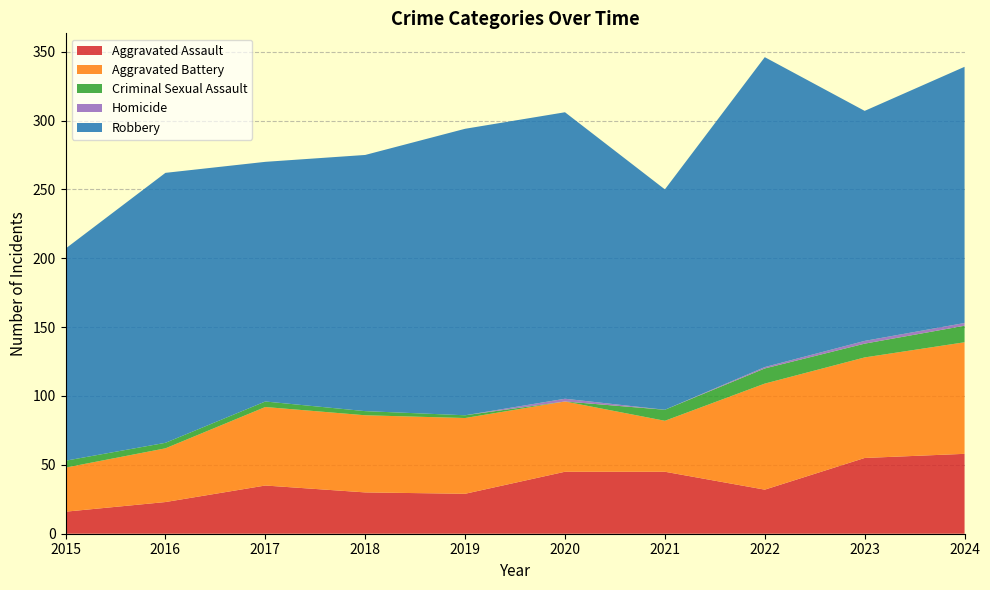

Reading right to left, extract all data points from this chart.

Aggravated Assault: 2024=58	2023=55	2022=32	2021=45	2020=45	2019=29	2018=30	2017=35	2016=23	2015=16
Aggravated Battery: 2024=81	2023=73	2022=77	2021=37	2020=51	2019=55	2018=56	2017=57	2016=39	2015=32
Criminal Sexual Assault: 2024=12	2023=10	2022=11	2021=8	2020=0	2019=2	2018=3	2017=4	2016=4	2015=5
Homicide: 2024=2	2023=2	2022=1	2021=0	2020=2	2019=0	2018=0	2017=0	2016=0	2015=0
Robbery: 2024=186	2023=167	2022=225	2021=160	2020=208	2019=208	2018=186	2017=174	2016=196	2015=154